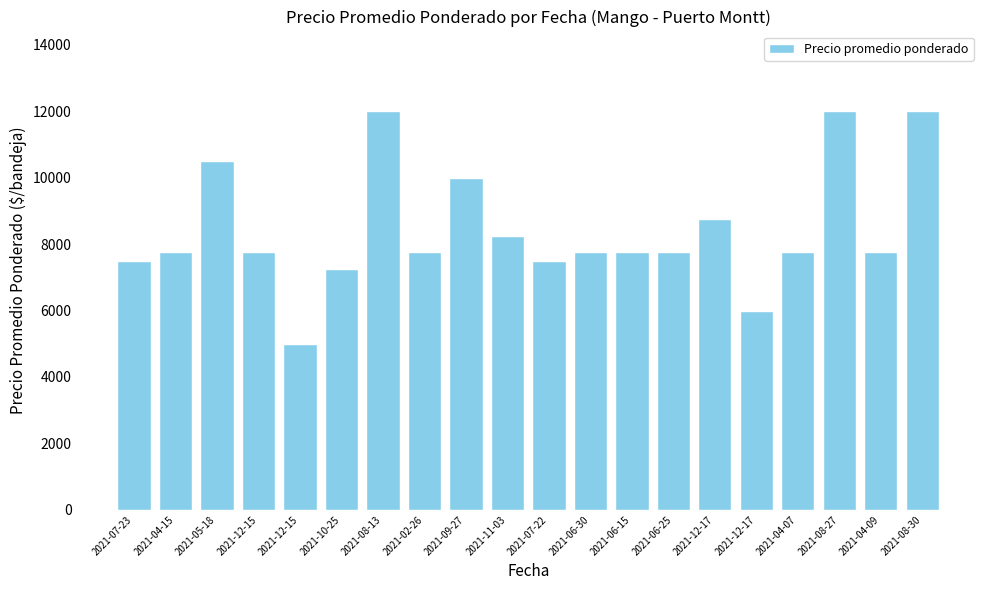

List the labels in order of value, smallest first.

2021-12-15, 2021-12-17, 2021-10-25, 2021-07-23, 2021-07-22, 2021-04-15, 2021-12-15, 2021-02-26, 2021-06-30, 2021-06-15, 2021-06-25, 2021-04-07, 2021-04-09, 2021-11-03, 2021-12-17, 2021-09-27, 2021-05-18, 2021-08-13, 2021-08-27, 2021-08-30